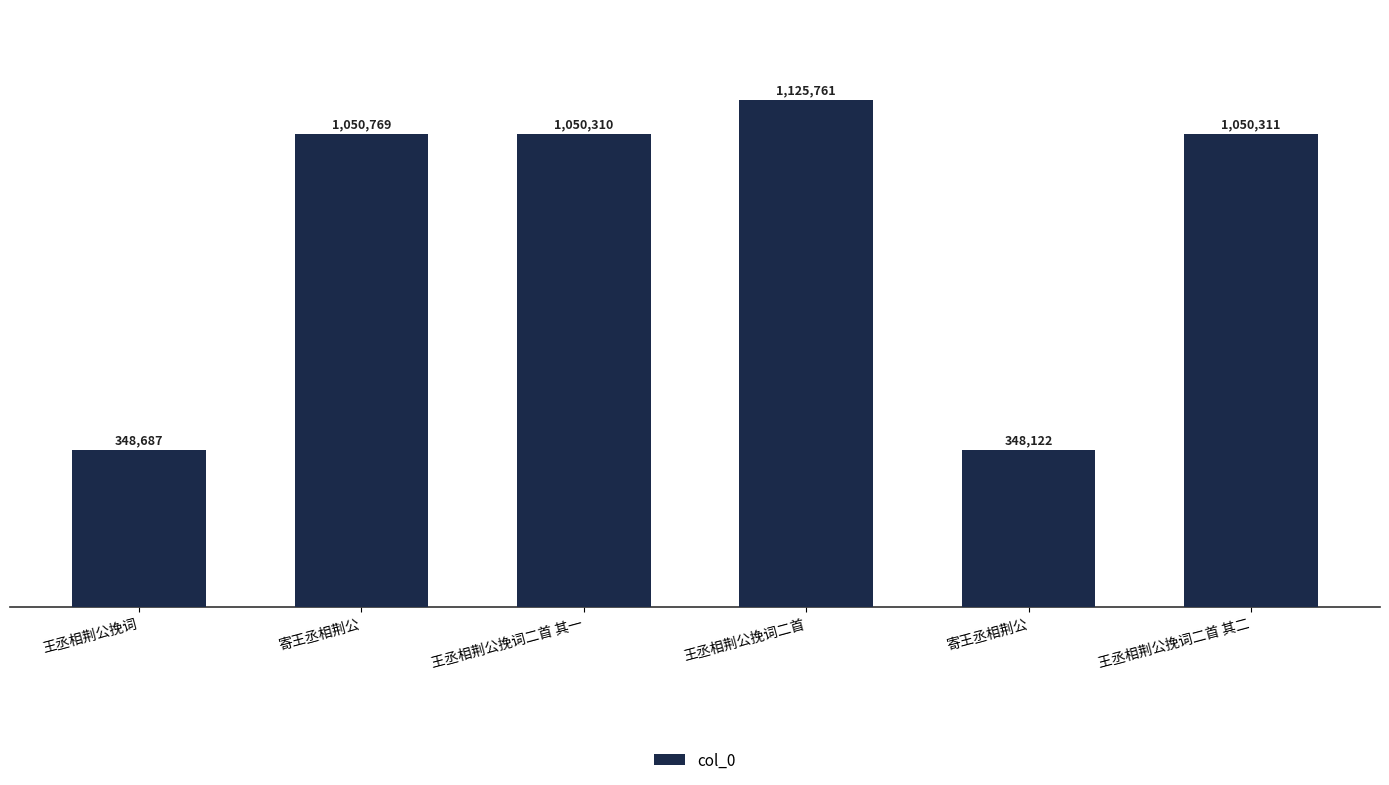

Which label corresponds to the largest value in the chart?

王丞相荆公挽词二首